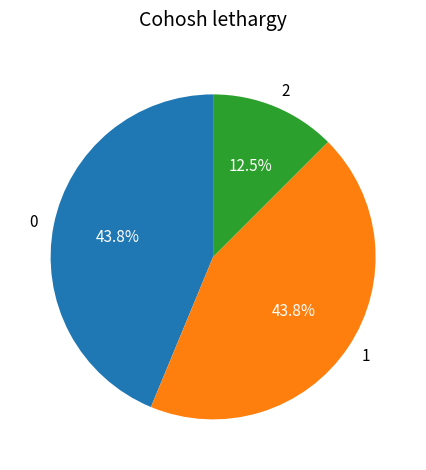

Approximately how many times larger is the value at 1 compared to 0?

1.0